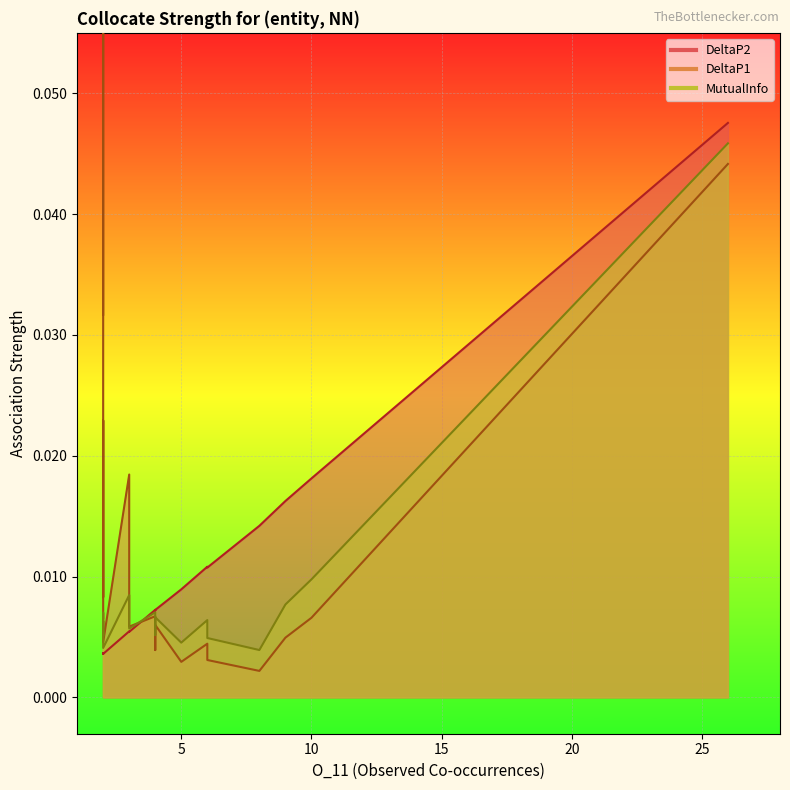

True or false: DeltaP1 has more than 1 interior local peaks.

True